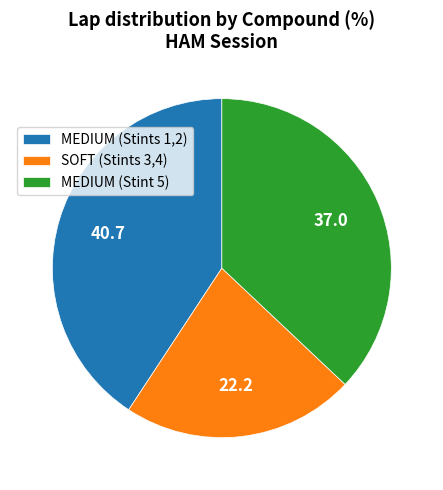

Which has a higher value, SOFT (Stints 3,4) or MEDIUM (Stint 5)?

MEDIUM (Stint 5)